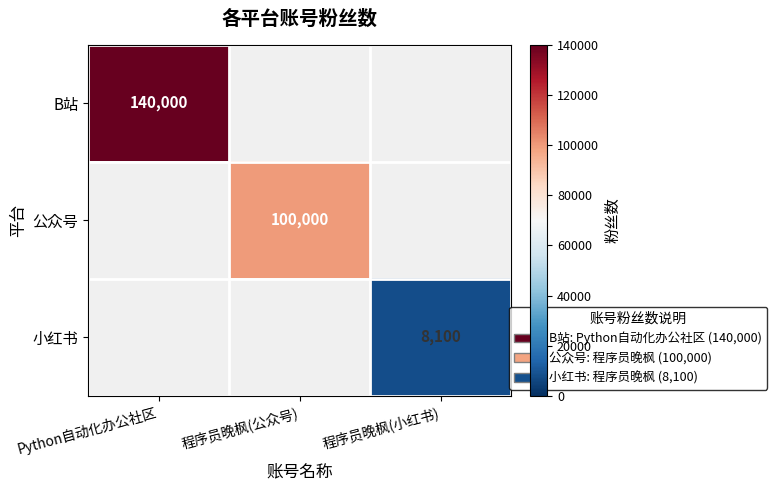

The 小红书 series shows 8100 at 程序员晚枫(小红书). True or false?

True